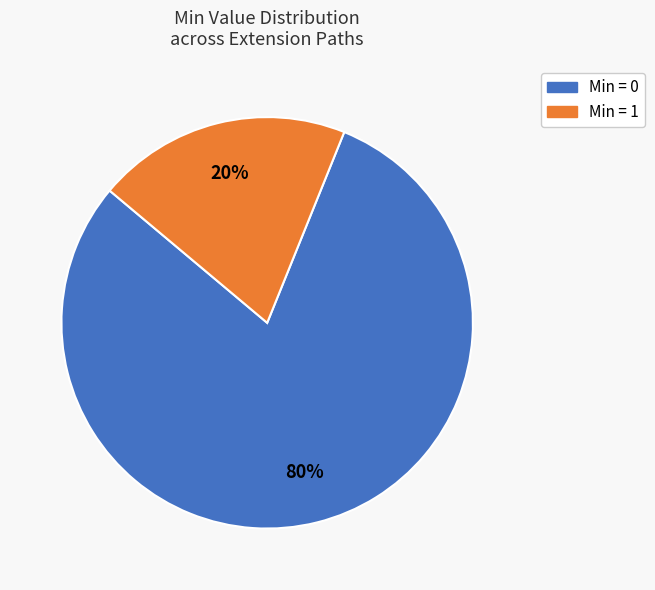

To the nearest percent, what is the average slice percentage?

50%